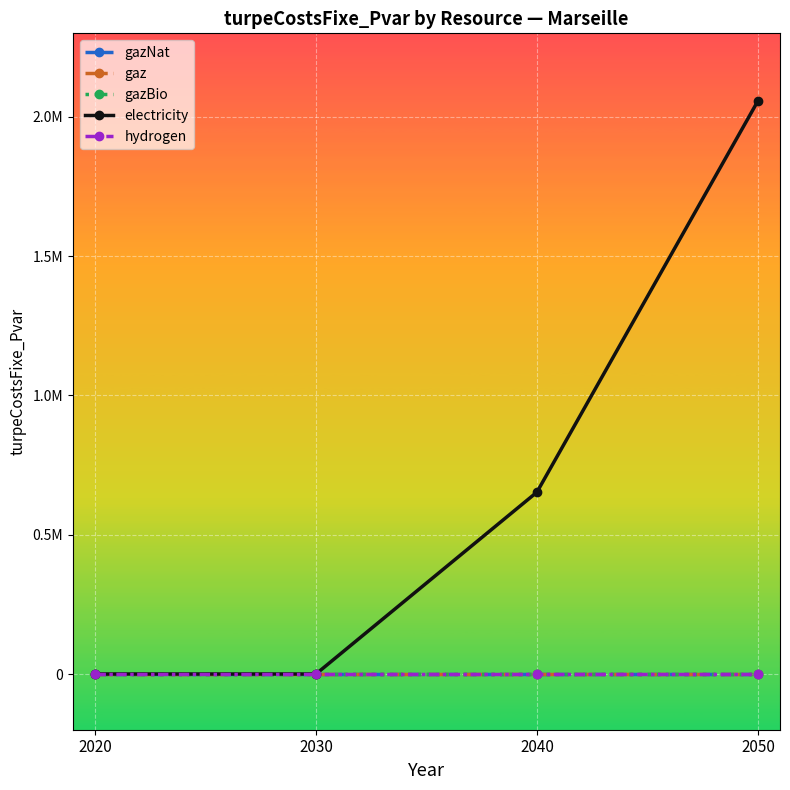

At how many categories does at least one series exceed 577499?

2